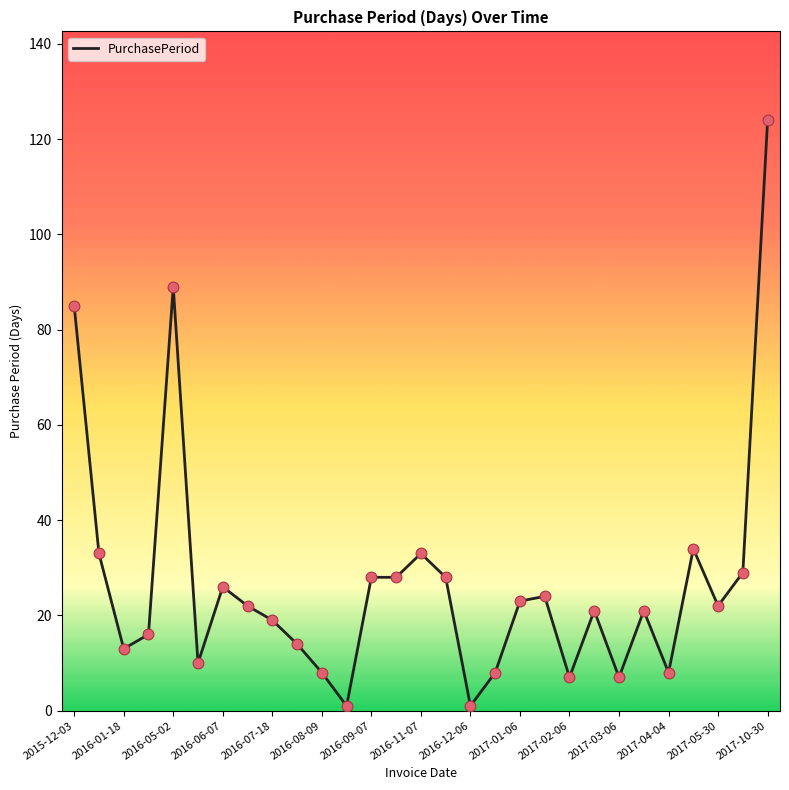

What is the greatest value displayed?

124